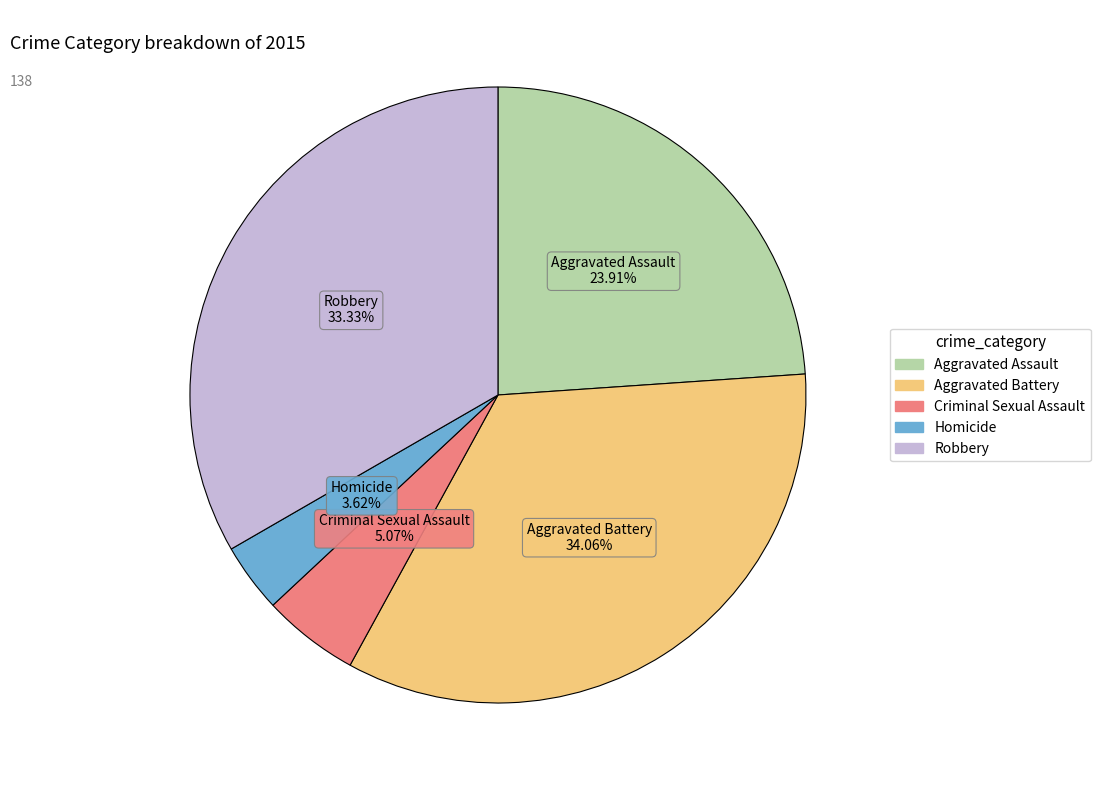

Is Homicide the majority of the pie?

No